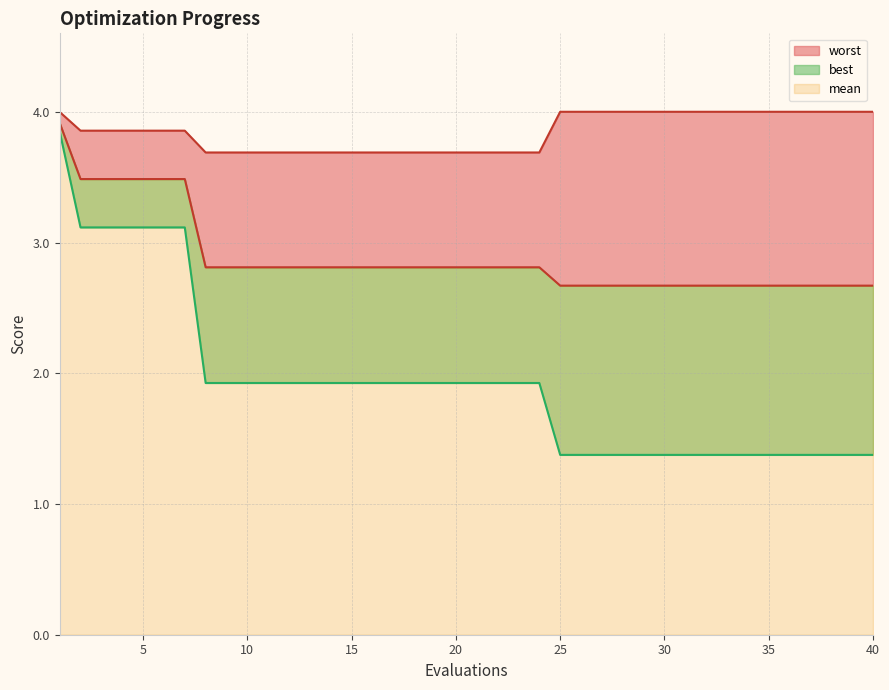

True or false: mean and worst intersect in this chart.

False